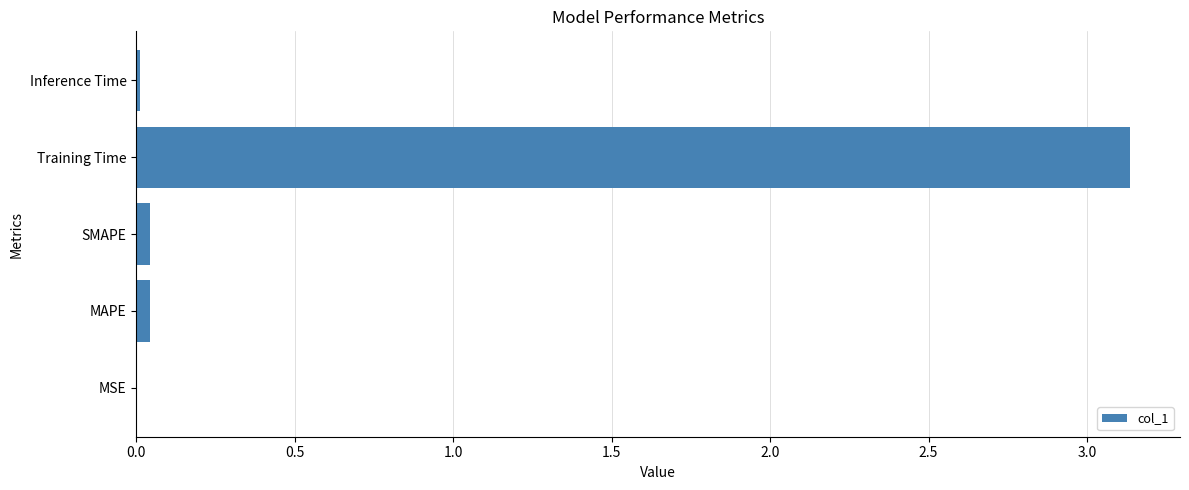

The value at SMAPE is 0.0. True or false?

True